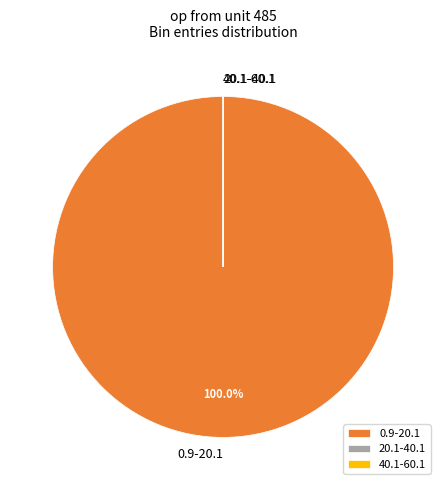

What is the largest slice in the pie chart?

0.9-20.1